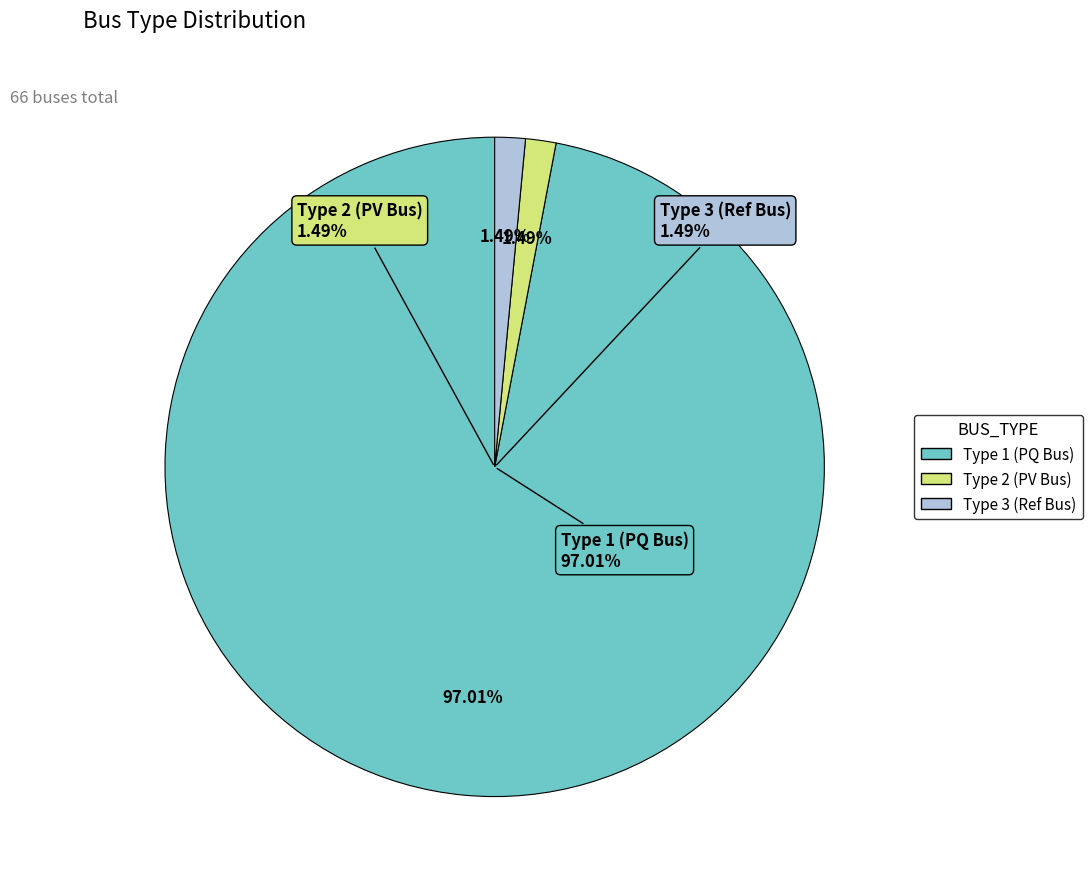

Which slice represents more than half of the pie?

BUS_TYPE_1